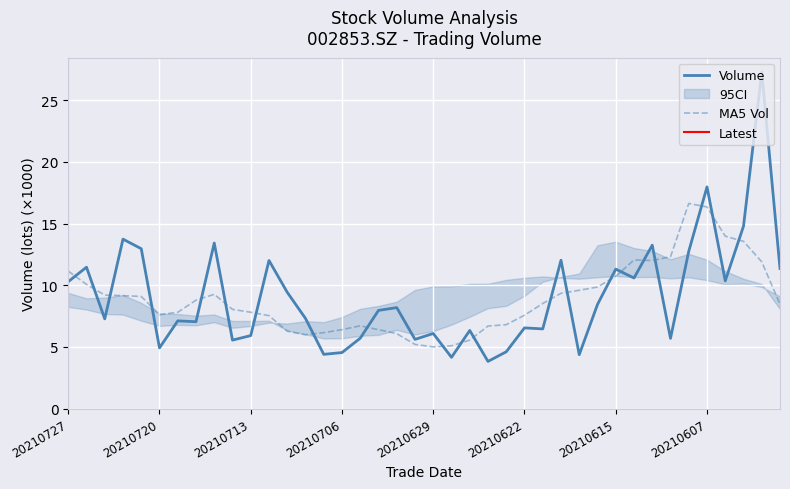

What is the approximate value of vol at 20210625?

6.3